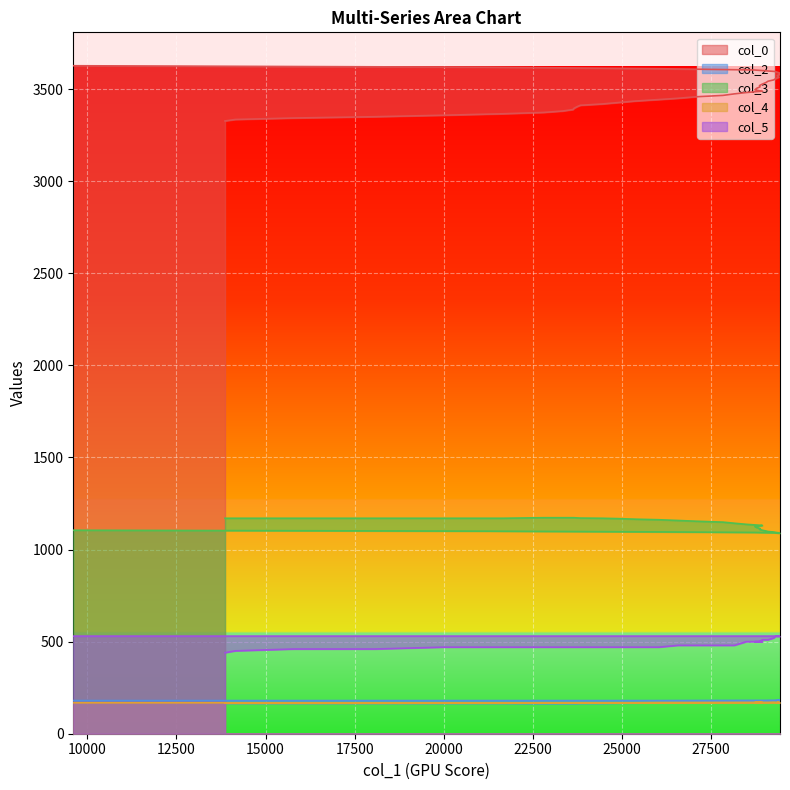

What is the average value of the col_3 series?

1135.0